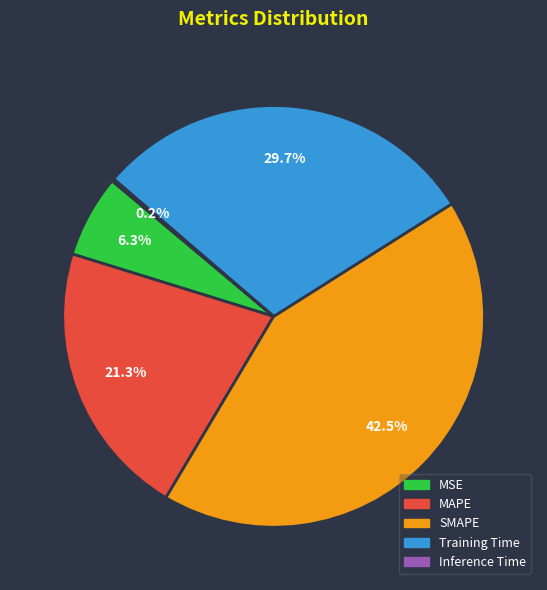

Between Training Time and MAPE, which is larger?

Training Time